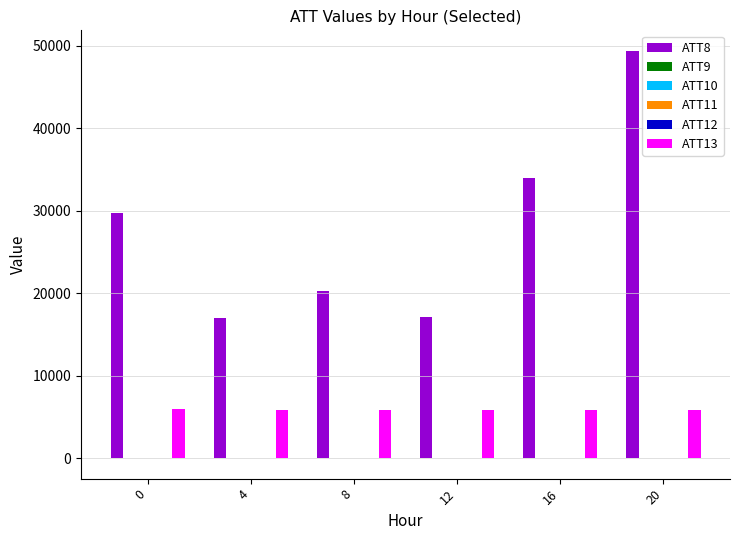

How many categories are shown in the chart?

6